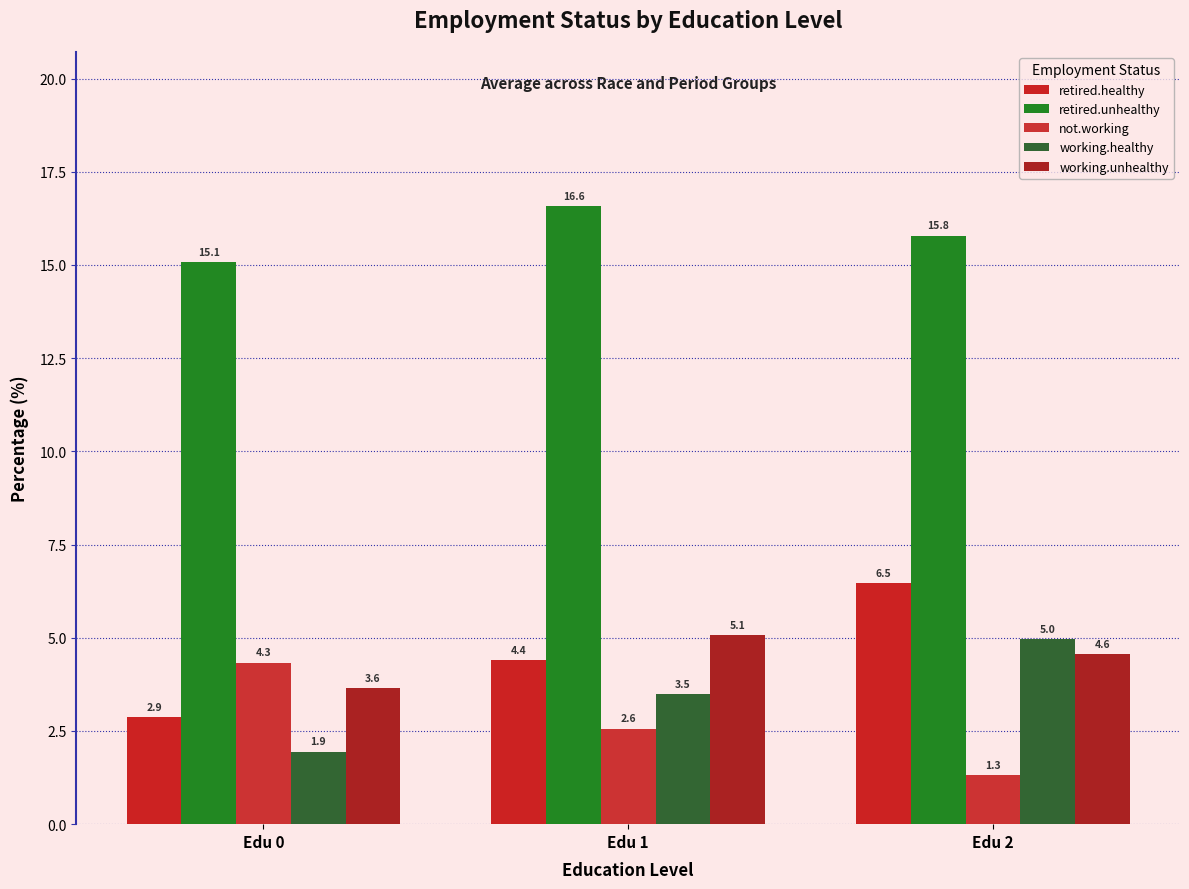

What is the value of the retired.unhealthy bar at the 2nd from the left?

16.6